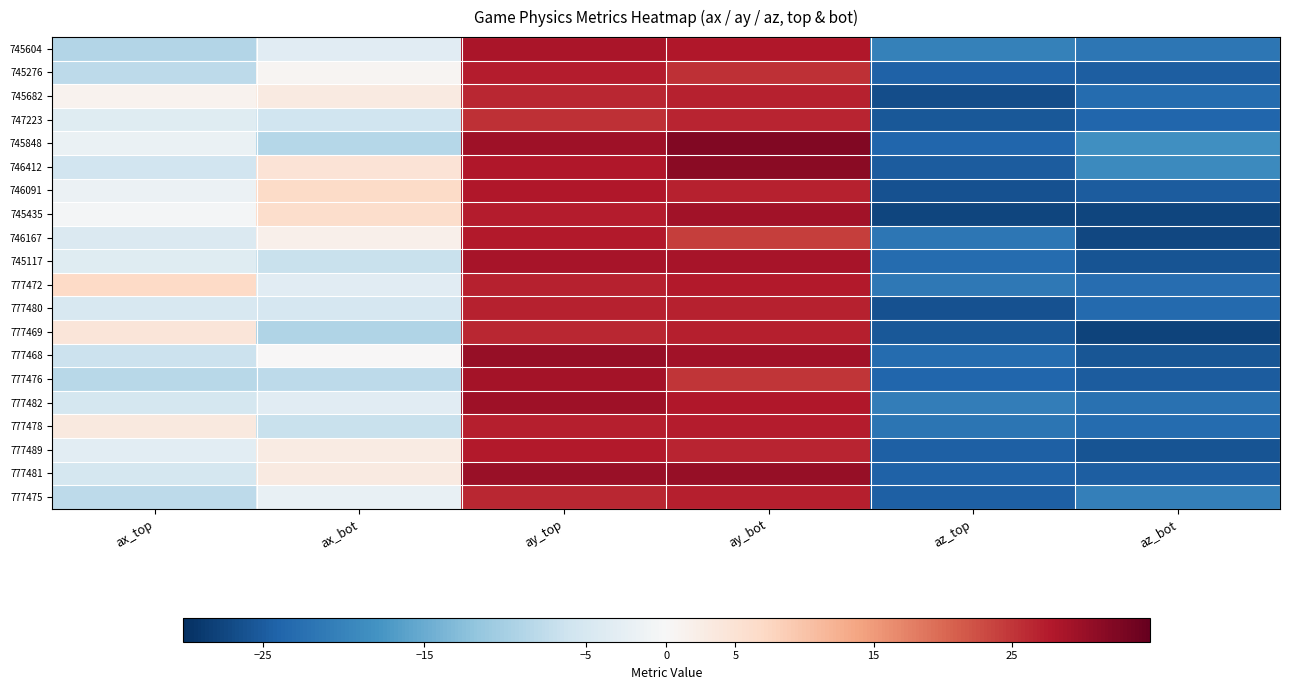

Which series changed the most between ax_bot and az_bot?

745435